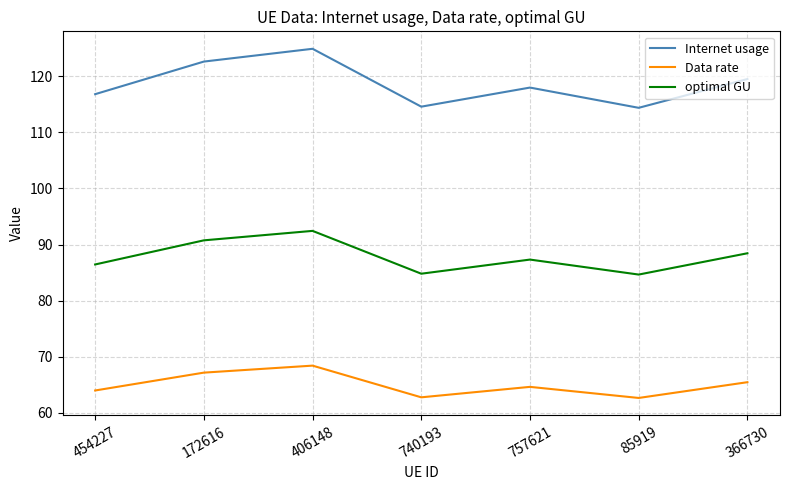

At how many categories does at least one series exceed 88?

7